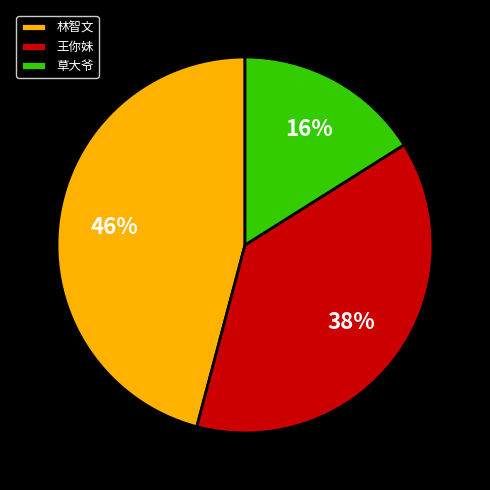

To the nearest percent, what portion does 草大爷 represent?

16%